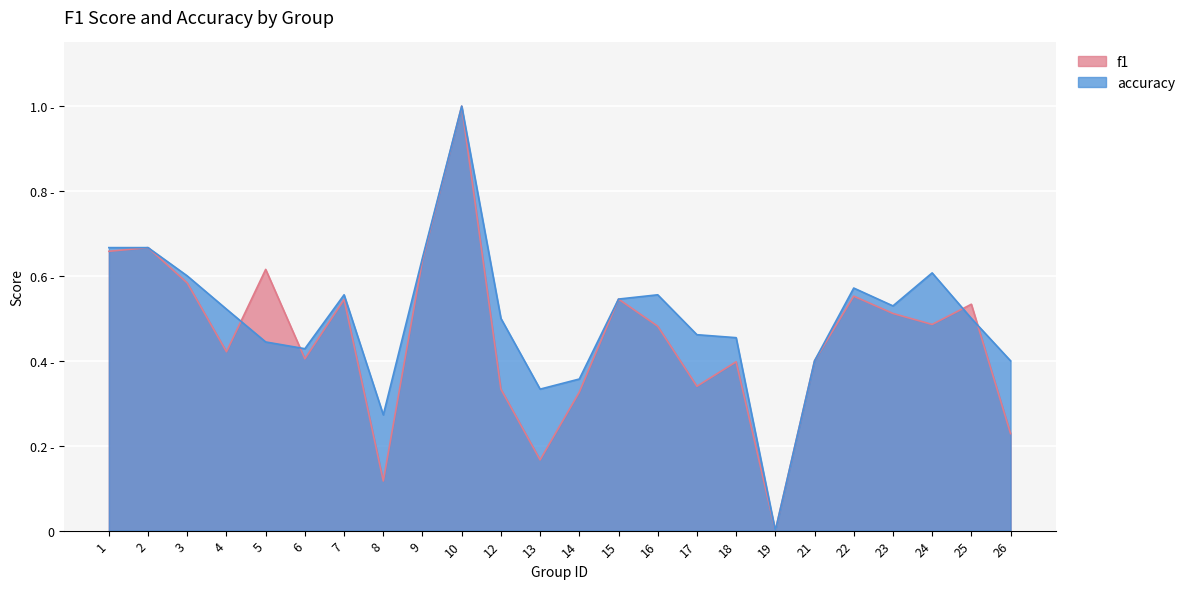

Is it true that f1 equals 0.1 at 8?

False